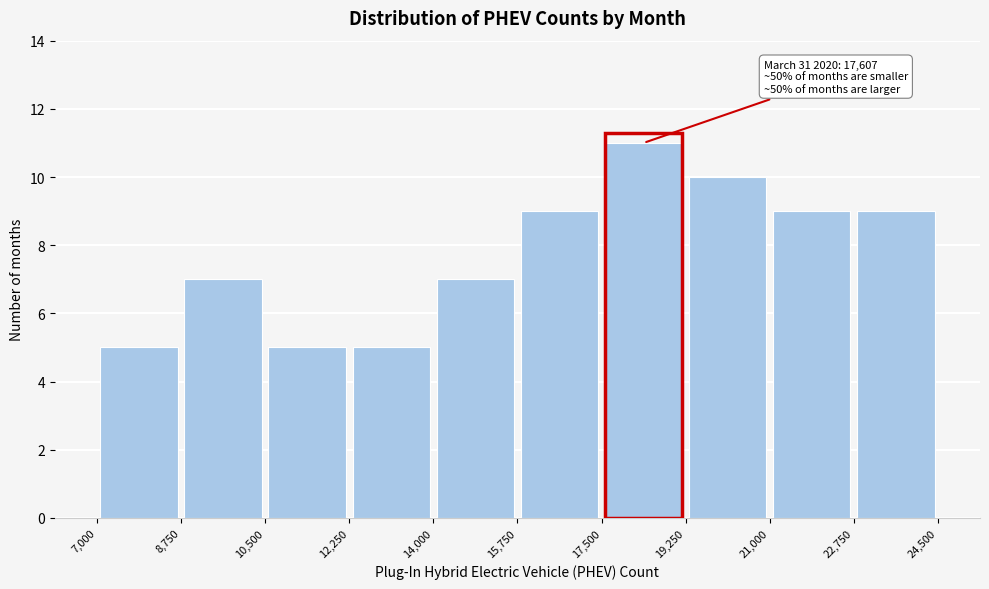

Over which range of the x-axis is the bar tallest?

17,500 to 19,250